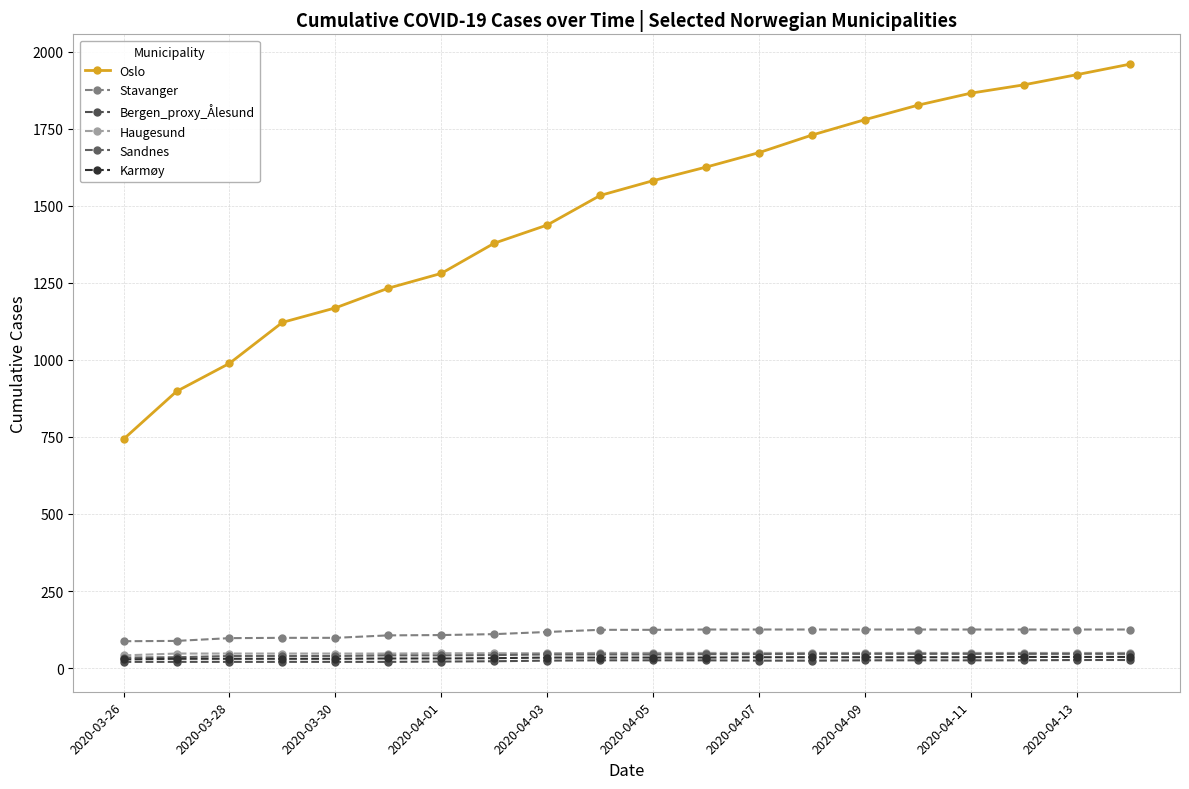

What are all the series names shown in the legend?

Oslo, Stavanger, Bergen_proxy_Ålesund, Haugesund, Sandnes, Karmøy